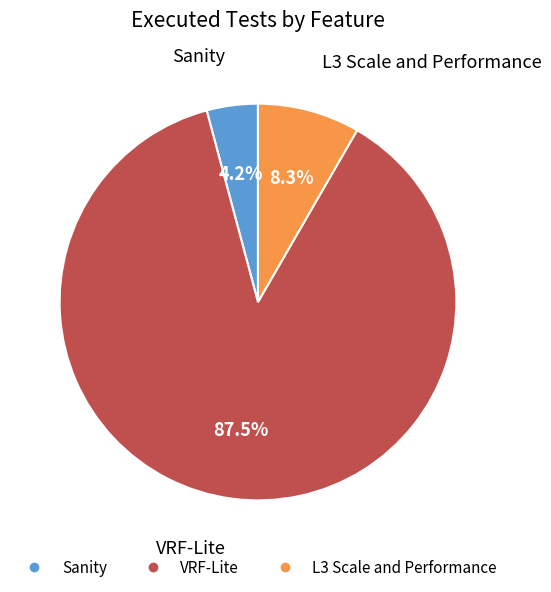

Which category has the biggest portion of the pie?

VRF-Lite